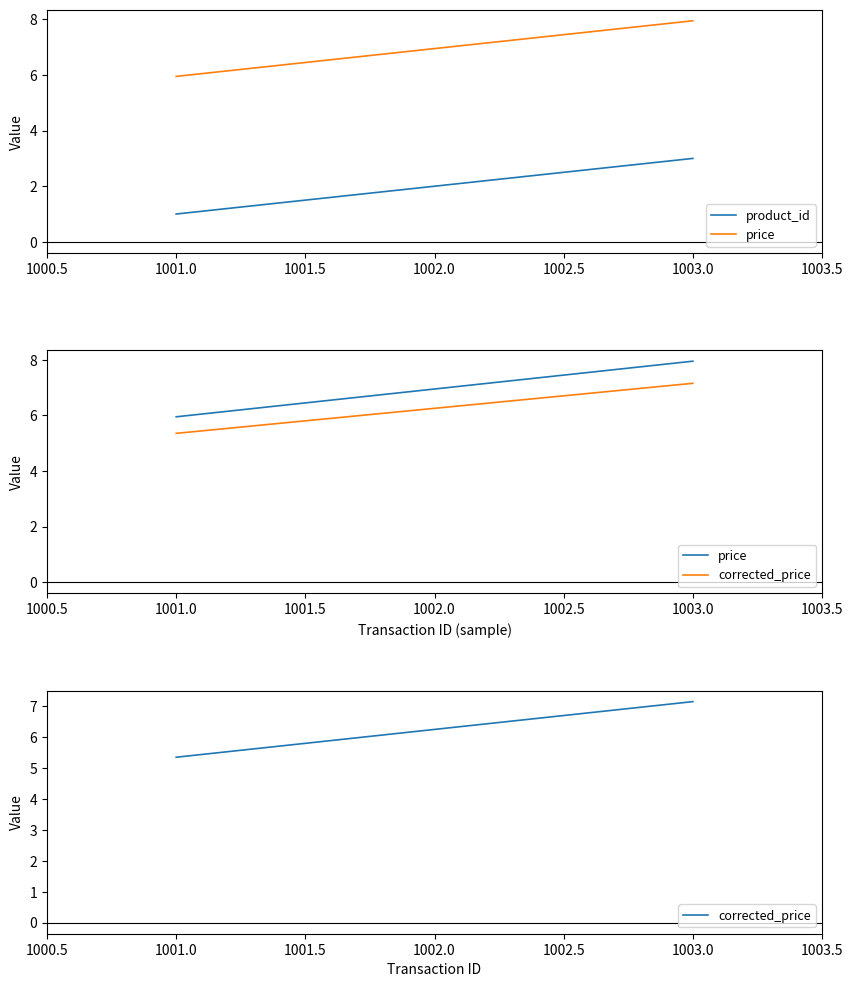

Reading left to right, what are all the values shown in this chart?

product_id: 1.0	2.0	3.0
price: 6.0	7.0	8.0
corrected_price: 5.4	6.3	7.2